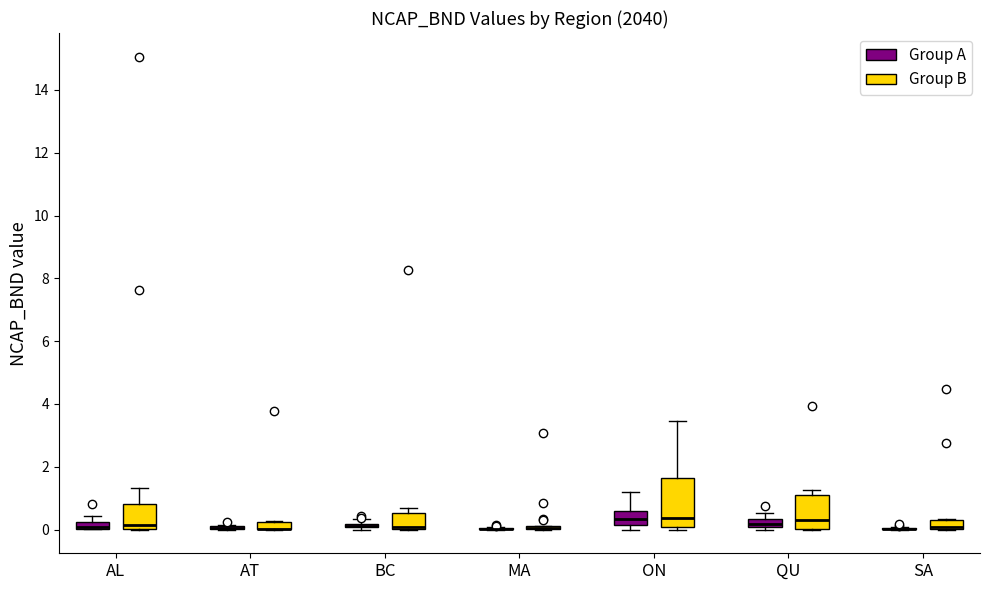

Where is the lower edge of the box for QU (Group B) on the y-axis? The values are not printed on the chart, so give them approximately, as read against the axis.

0.0